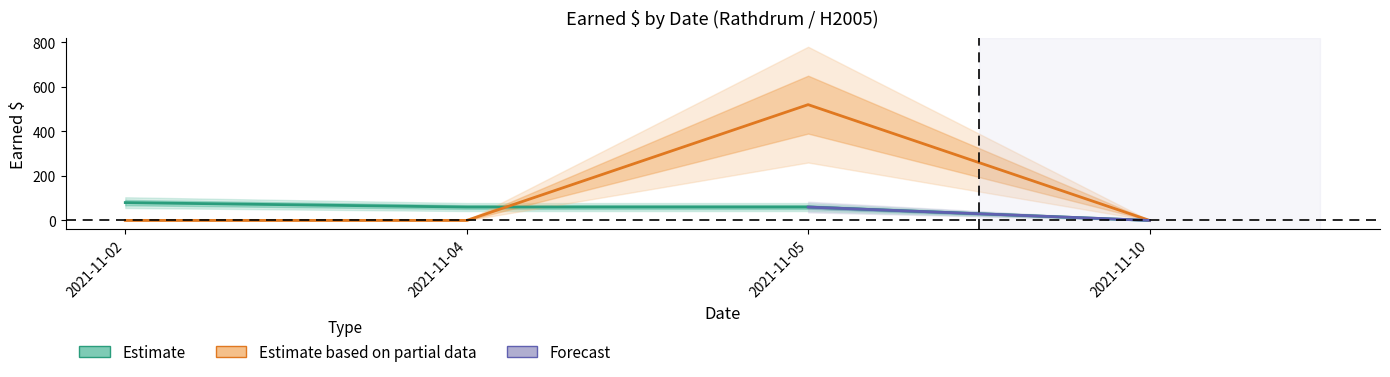

Does the chart have visible grid lines?

No